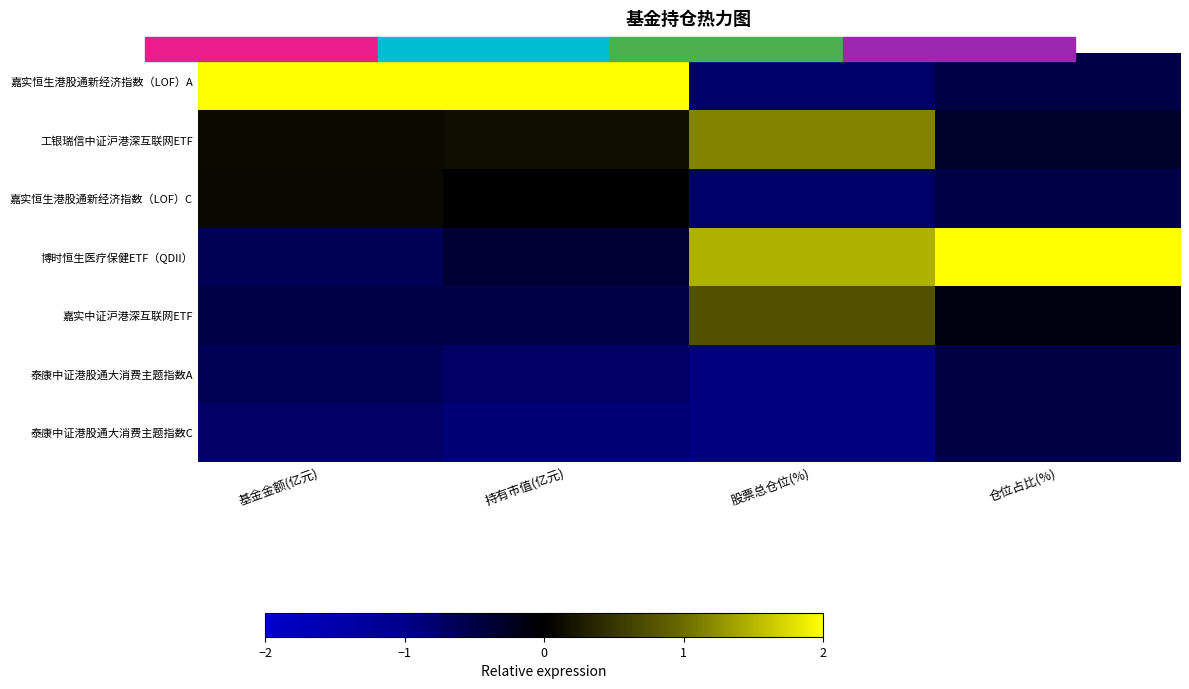

Reading left to right, extract all data points from this chart.

嘉实恒生港股通新经济指数（LOF）A: 基金金额(亿元)=2.3	持有市值(亿元)=2.3	股票总仓位(%)=-0.8	仓位占比(%)=-0.5
工银瑞信中证沪港深互联网ETF: 基金金额(亿元)=0.1	持有市值(亿元)=0.2	股票总仓位(%)=1.2	仓位占比(%)=-0.3
嘉实恒生港股通新经济指数（LOF）C: 基金金额(亿元)=0.1	持有市值(亿元)=0.0	股票总仓位(%)=-0.8	仓位占比(%)=-0.5
博时恒生医疗保健ETF（QDII）: 基金金额(亿元)=-0.6	持有市值(亿元)=-0.4	股票总仓位(%)=1.5	仓位占比(%)=2.4
嘉实中证沪港深互联网ETF: 基金金额(亿元)=-0.5	持有市值(亿元)=-0.5	股票总仓位(%)=0.8	仓位占比(%)=-0.1
泰康中证港股通大消费主题指数A: 基金金额(亿元)=-0.6	持有市值(亿元)=-0.7	股票总仓位(%)=-0.9	仓位占比(%)=-0.5
泰康中证港股通大消费主题指数C: 基金金额(亿元)=-0.7	持有市值(亿元)=-0.8	股票总仓位(%)=-0.9	仓位占比(%)=-0.5